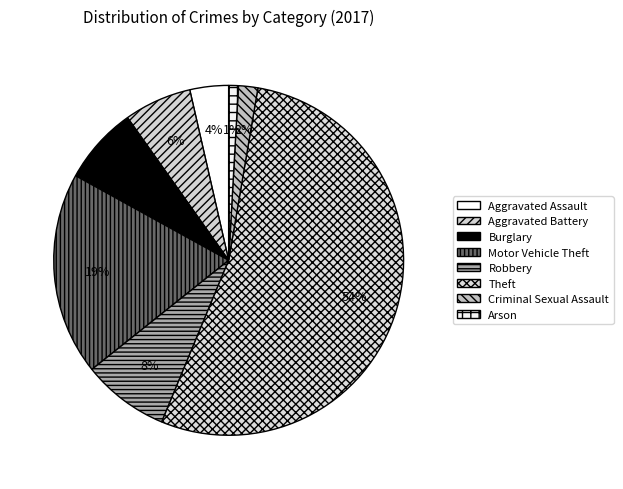

Which slice is the largest?

Theft